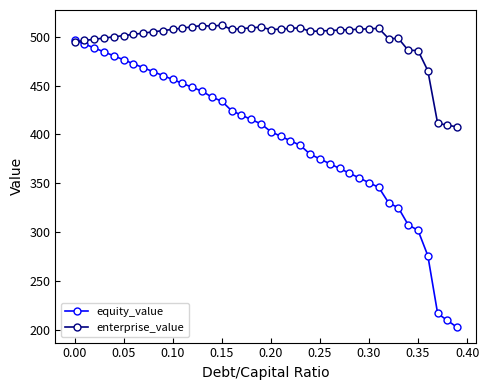

How many values in the equity_value series are below 410?

20